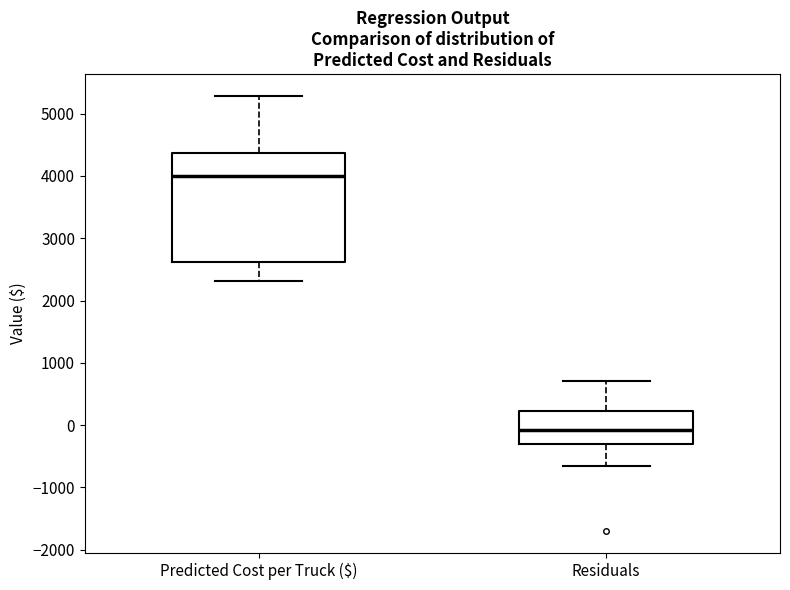

Where is the upper edge of the box for Residuals on the y-axis? The values are not printed on the chart, so give them approximately, as read against the axis.

200